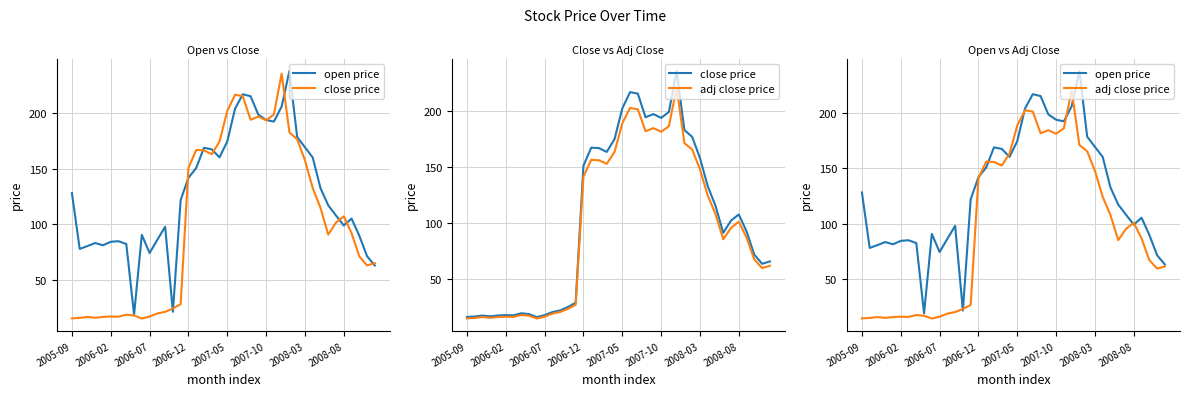

What is the label of the 13th point from the right?

27